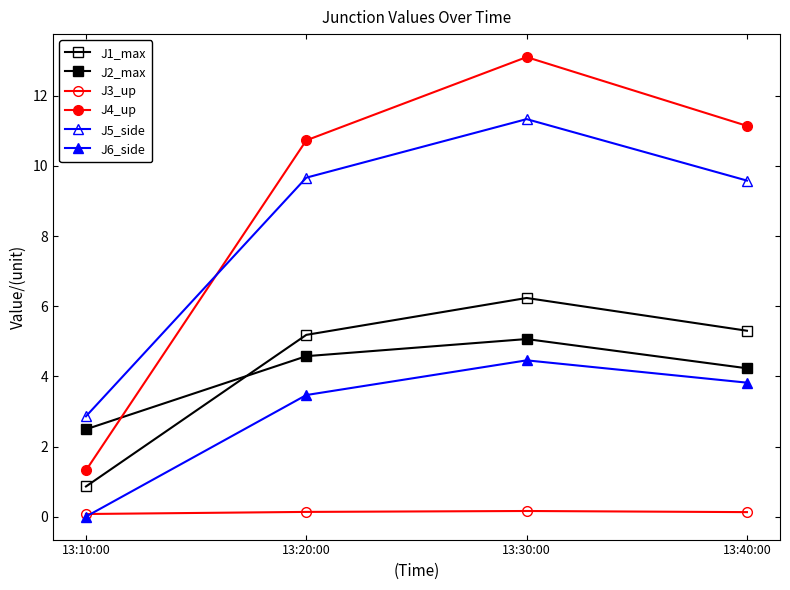

At which label is J1_max closest to 3?

13:10:00